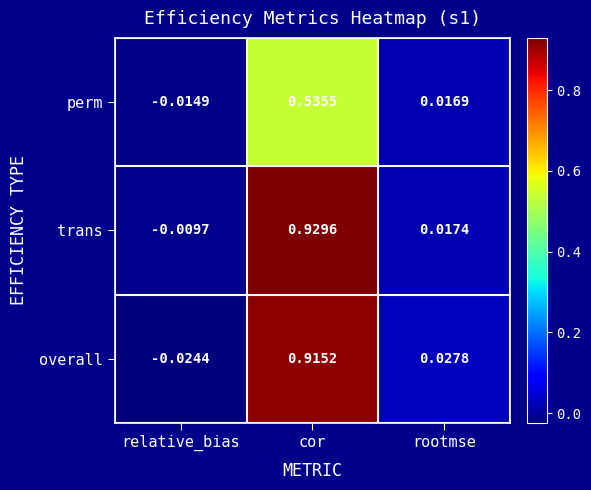

Which category has the highest value in the trans series?

cor